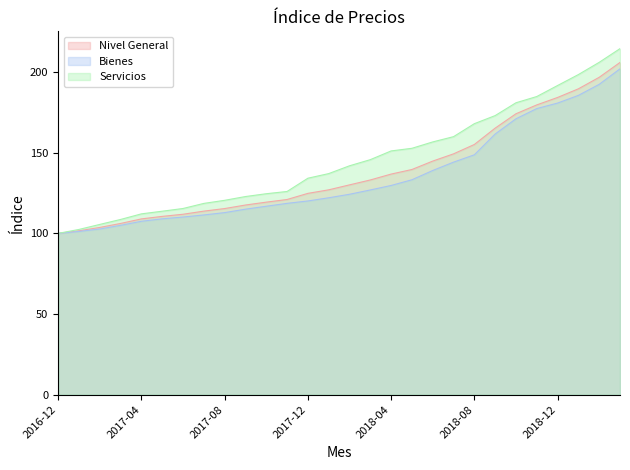

True or false: Servicios and Nivel General cross at least once.

False